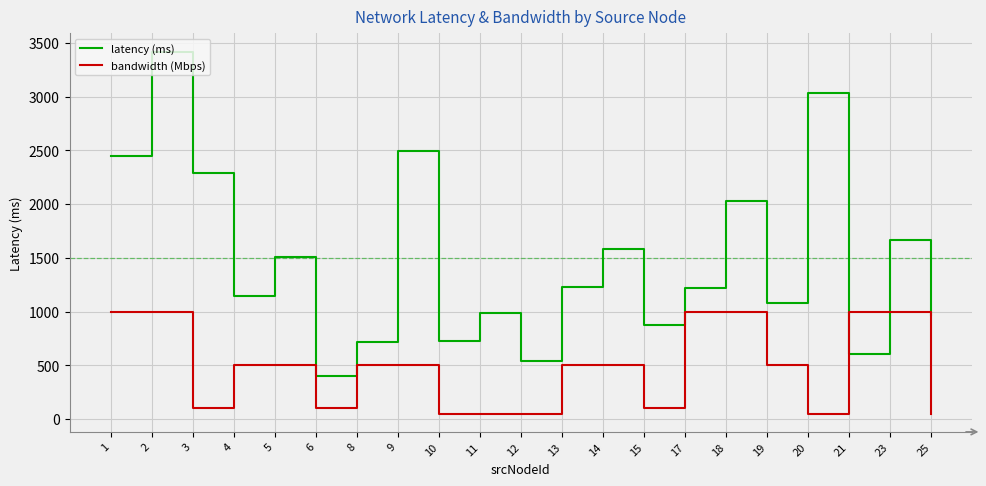

Count the number of categories in the chart.

21